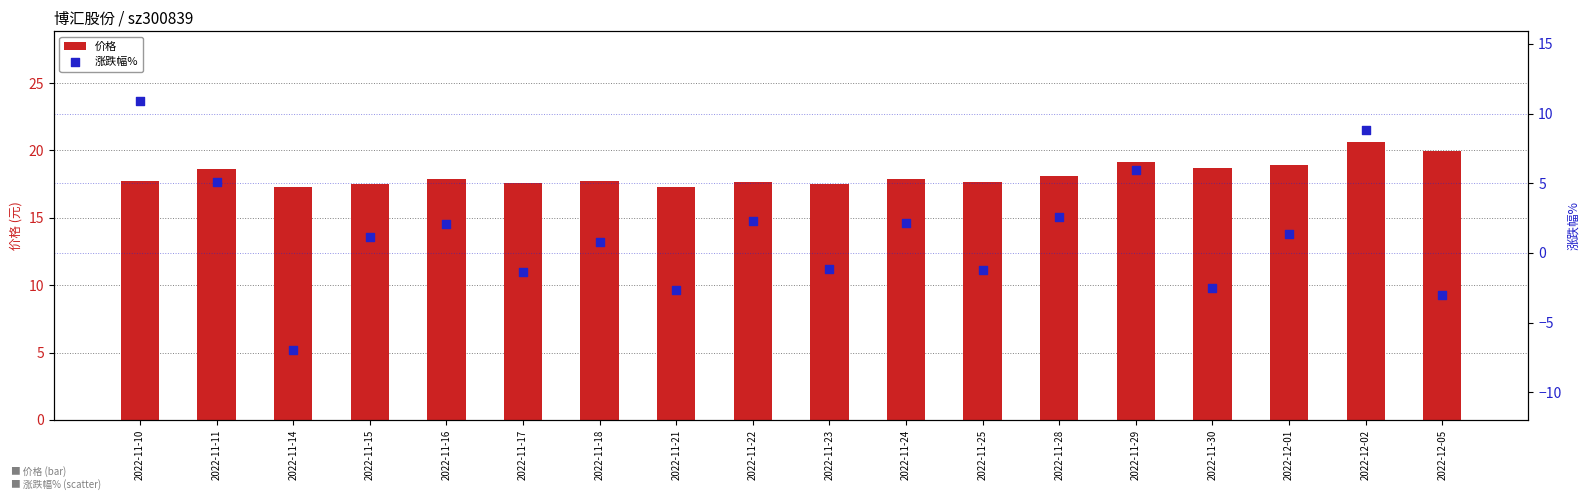

What are all the series names shown in the legend?

价格, 涨跌幅%